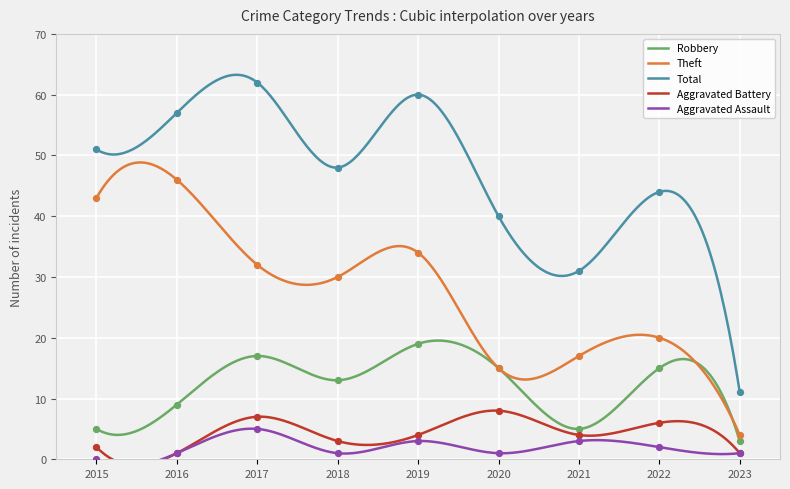

At how many categories does at least one series exceed 37?

7